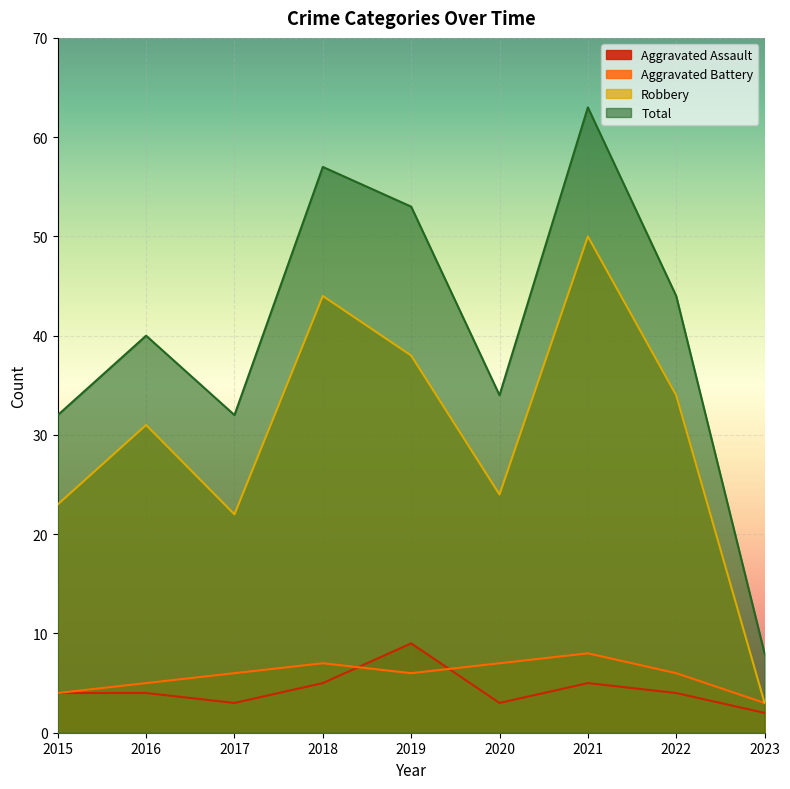

How many data points in Aggravated Assault are above 4?

3